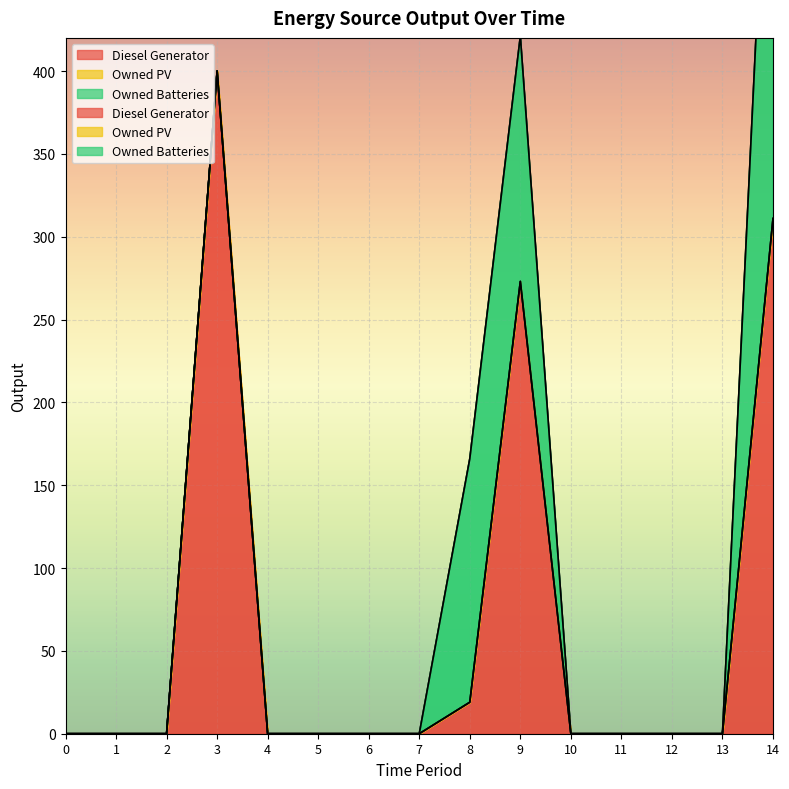

At which category does Owned Batteries reach its first local peak?

9